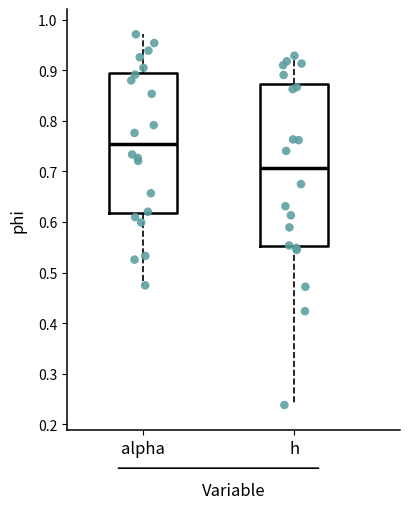

Where does the median line of the box for alpha sit on the y-axis? The values are not printed on the chart, so give them approximately, as read against the axis.

0.75